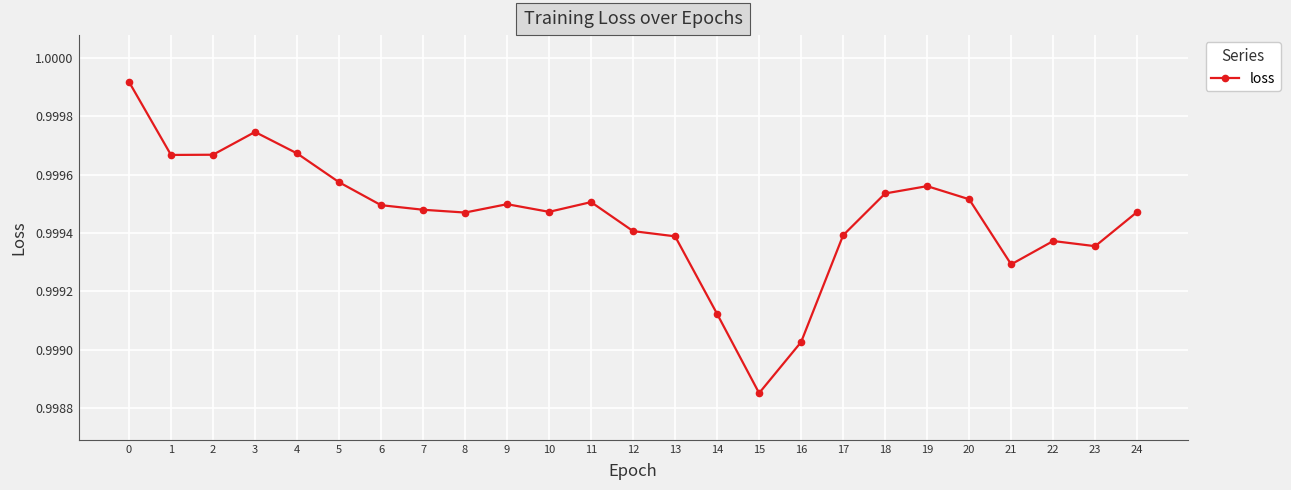

Is this an area chart (filled region under the line)?

No